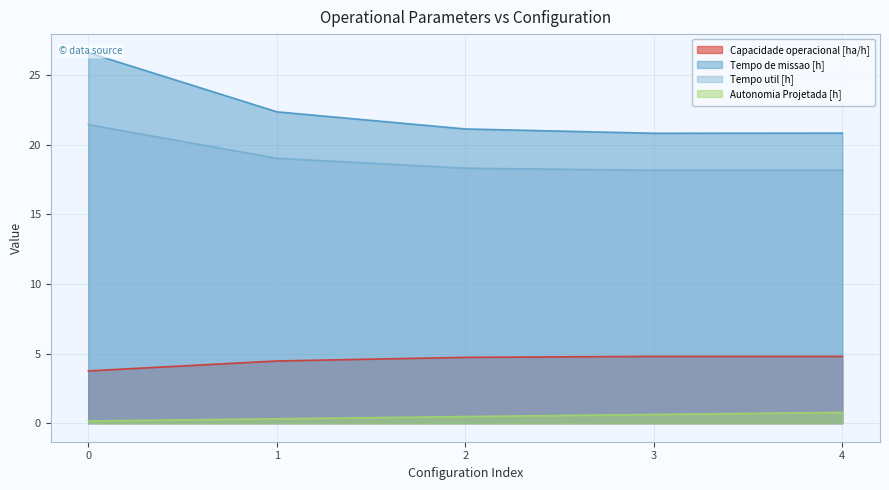

Reading left to right, what are all the values shown in this chart?

Capacidade operacional [ha/h]: 0=3.8	1=4.5	2=4.7	3=4.8	4=4.8
Tempo de missao [h]: 0=26.6	1=22.4	2=21.1	3=20.8	4=20.8
Tempo util [h]: 0=21.4	1=19.0	2=18.3	3=18.2	4=18.2
Autonomia Projetada [h]: 0=0.2	1=0.3	2=0.5	3=0.6	4=0.8